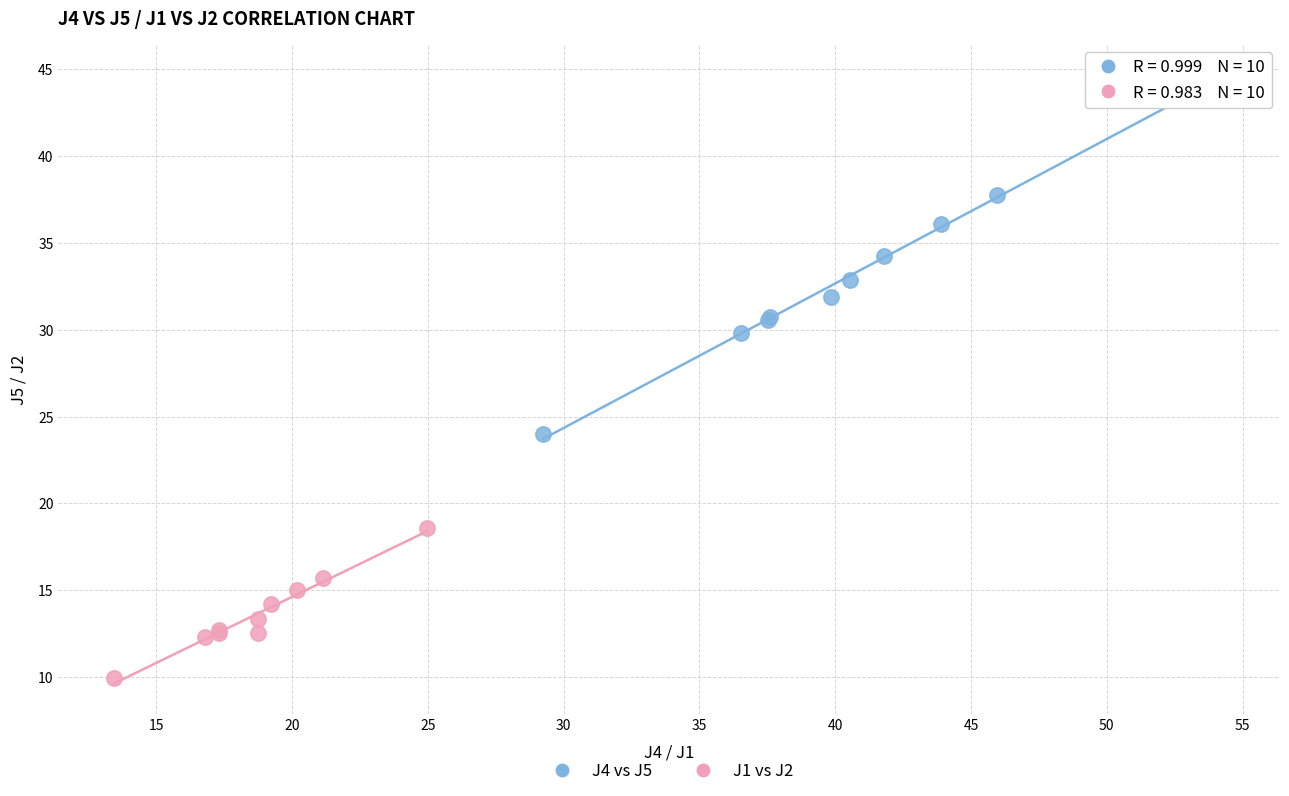

Which series contains the lowest Y value?

J1 vs J2